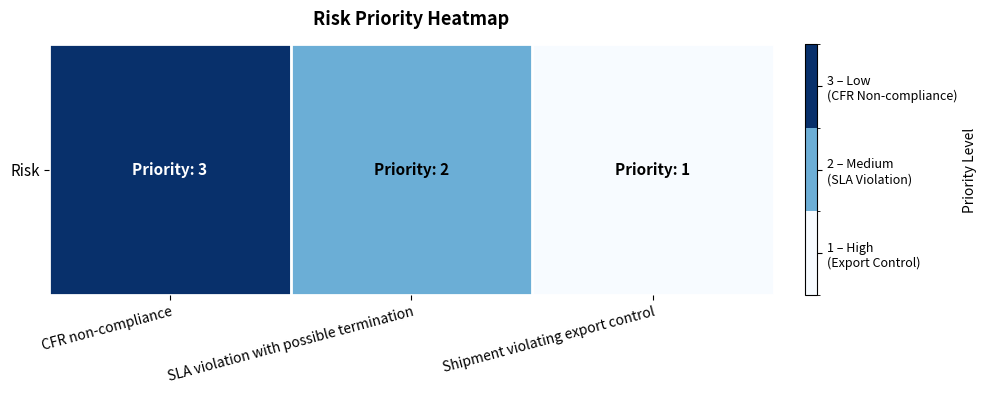

Which has a higher value, SLA violation with possible termination or CFR non-compliance?

CFR non-compliance